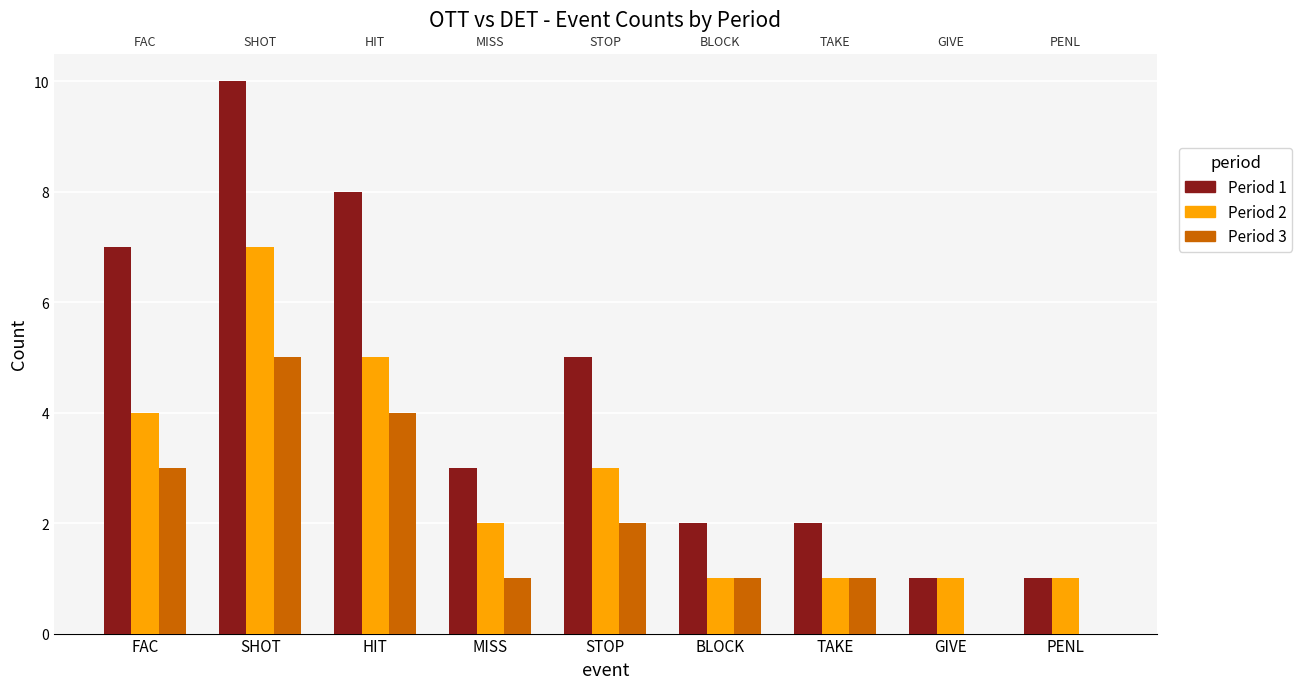

True or false: Period 3 has a value of 2 at STOP.

True